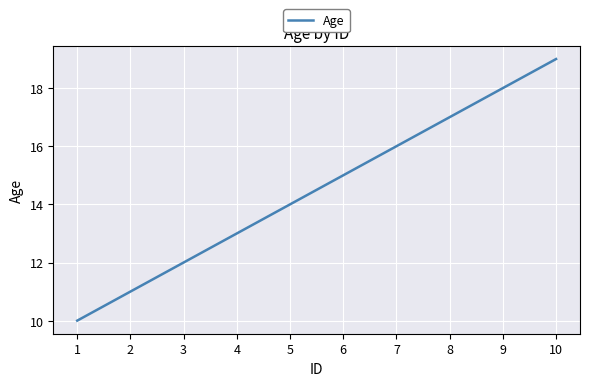

Rank the categories by value from lowest to highest.

1, 2, 3, 4, 5, 6, 7, 8, 9, 10